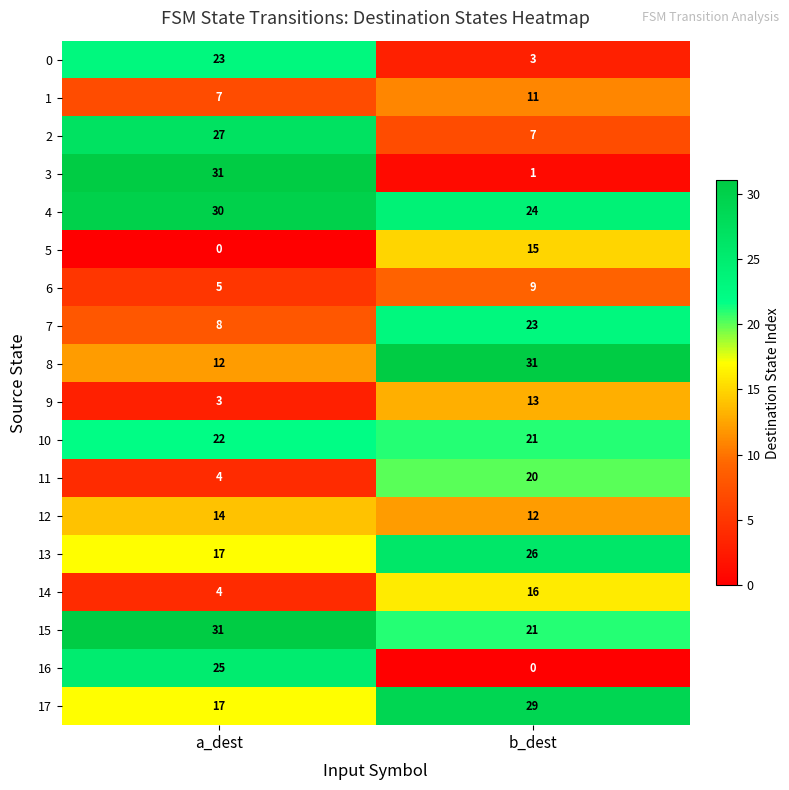

Between a_dest and b_dest, which series saw the biggest shift?

3